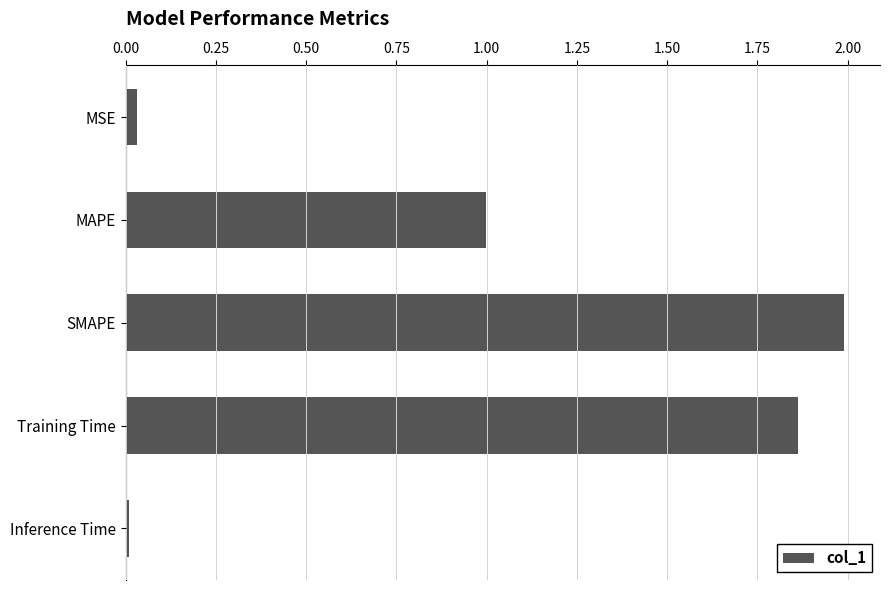

What is the label of the 1st bar from the bottom?

Inference Time